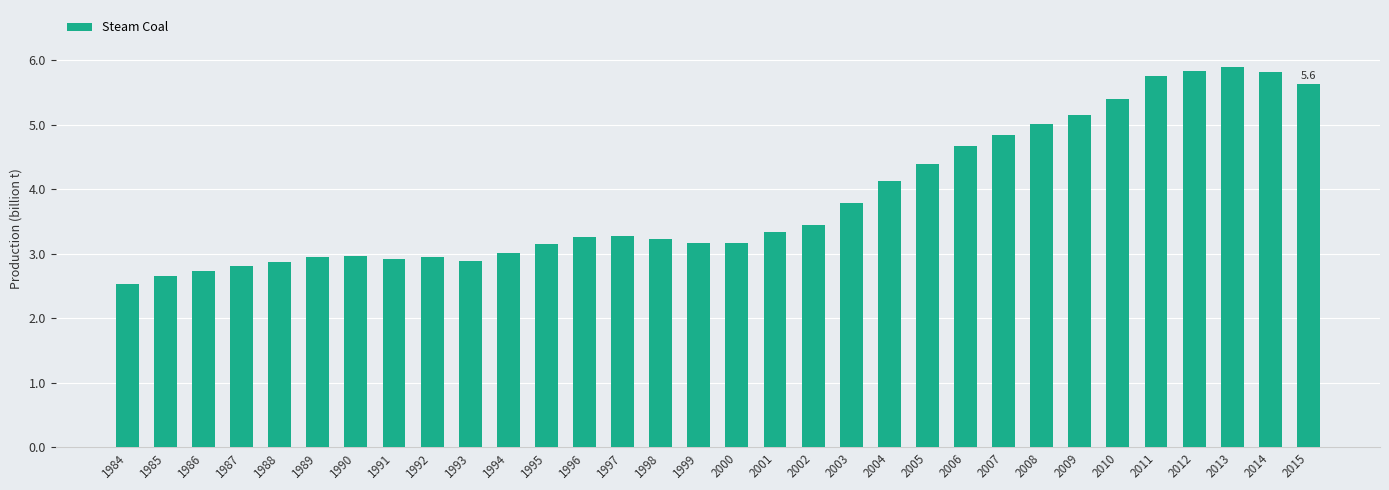

What is the change in value from 1986 to 2014?

+3.1